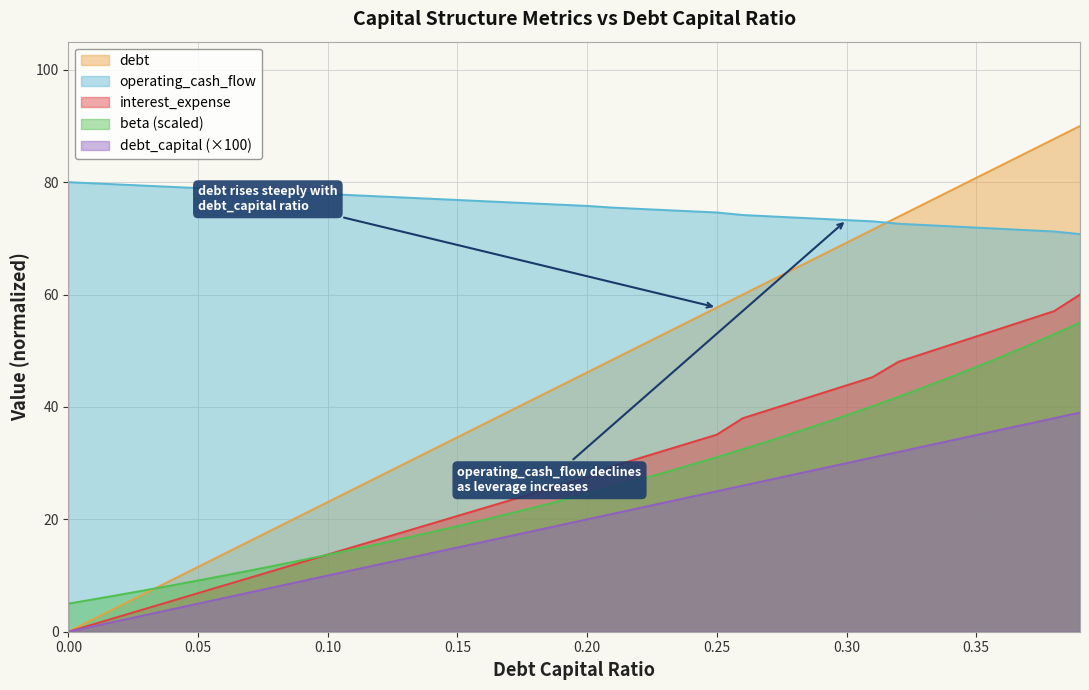

What value does the operating_cash_flow series have at 0.13?

77.3